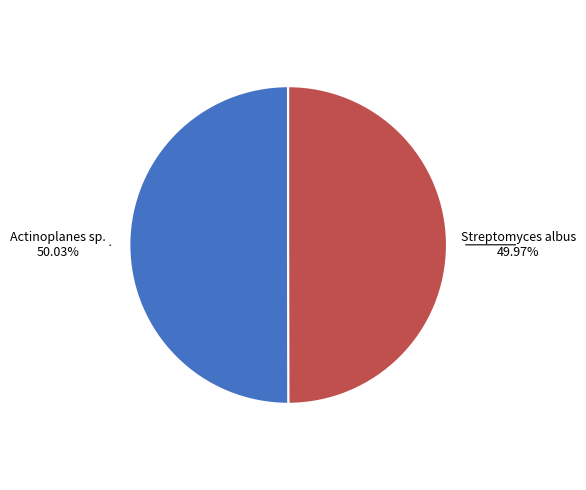

Is there a majority slice in this chart?

Yes